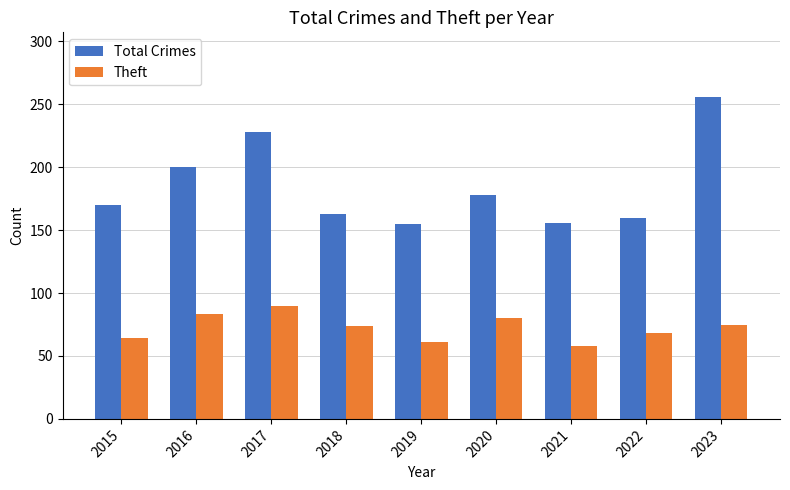

What is the value of the Theft bar at the 6th from the left?

80